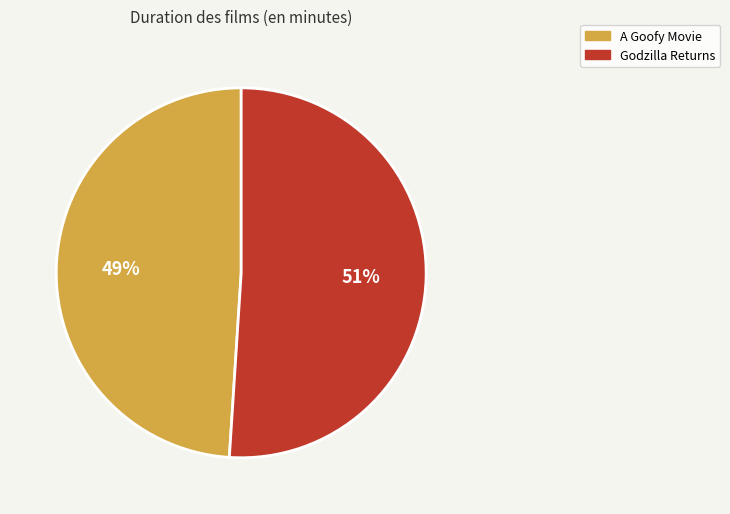

To the nearest percent, what is the average slice percentage?

50%